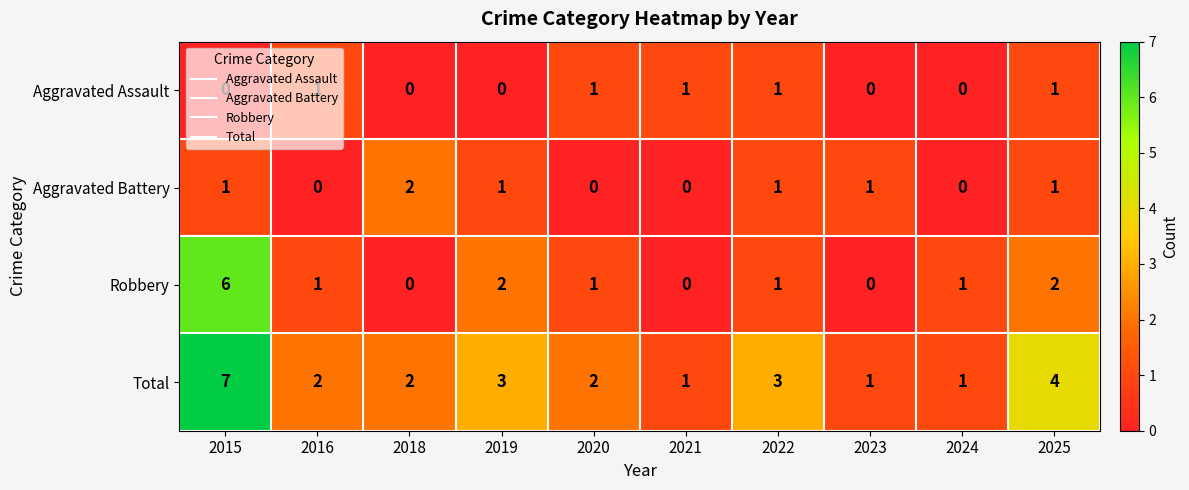

Which series changed the most between 2018 and 2021?

Aggravated Battery